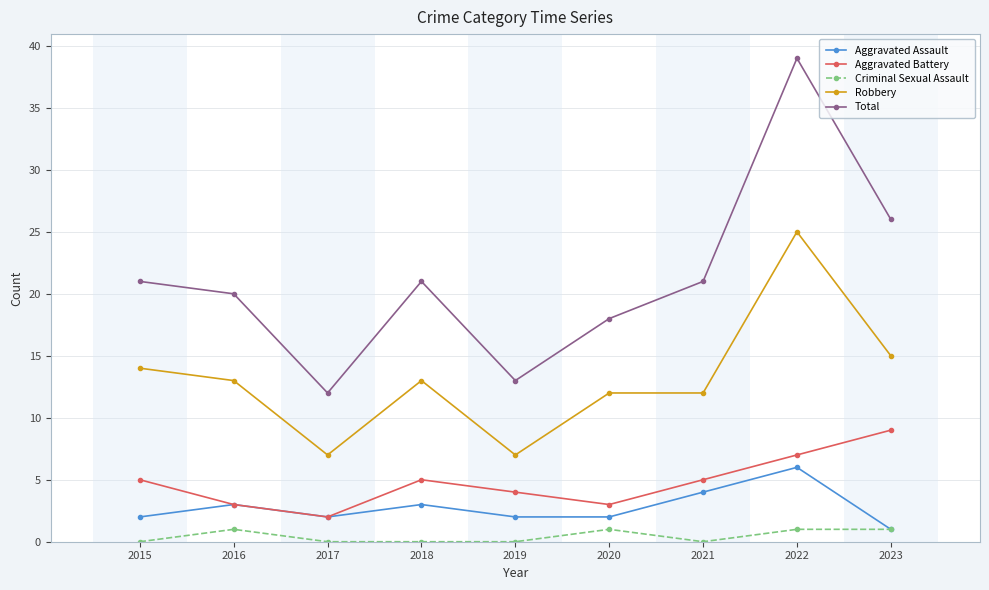

True or false: Robbery has more than 1 points higher than both neighbors.

True